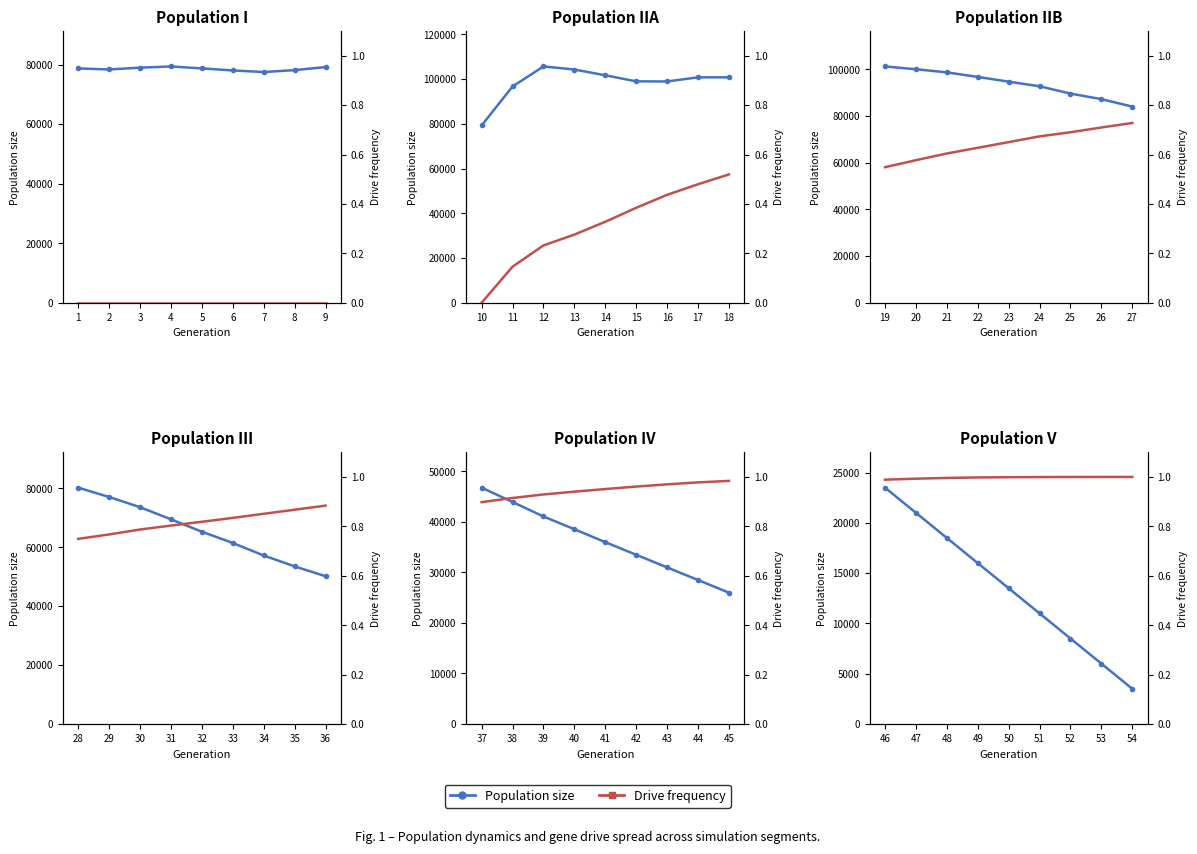

Is the value of Population size at 1 greater than the value of Drive frequency at 2?

Yes